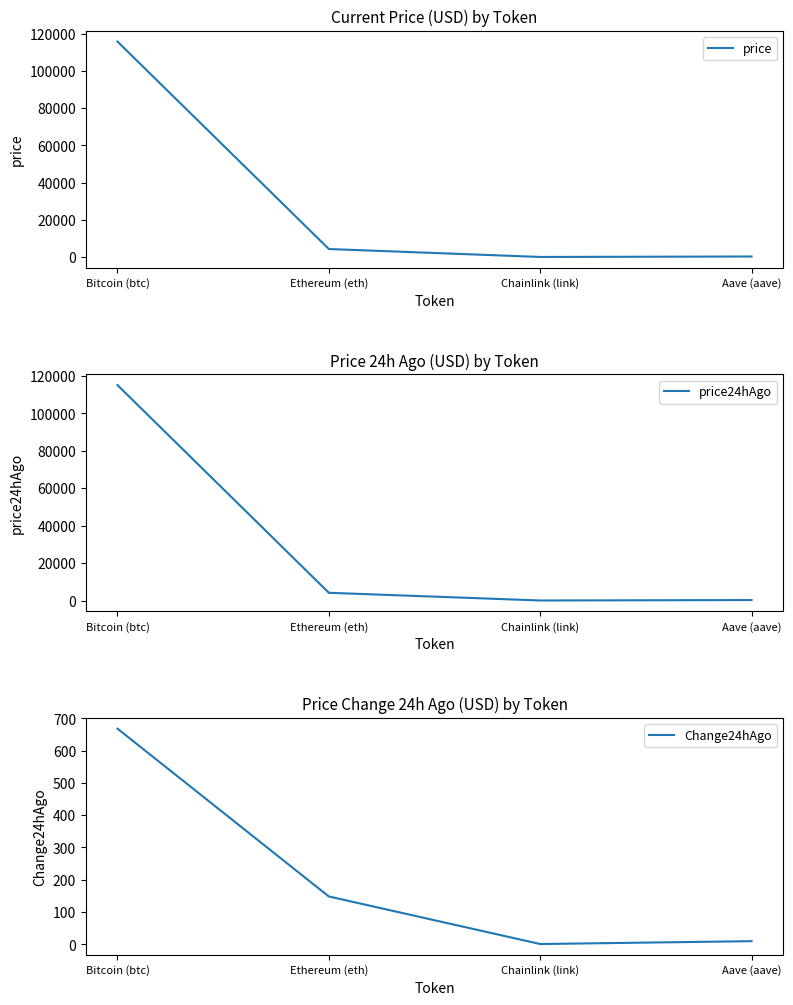

What is the difference between the second highest and minimum values in the price24hAgo series?

4118.0